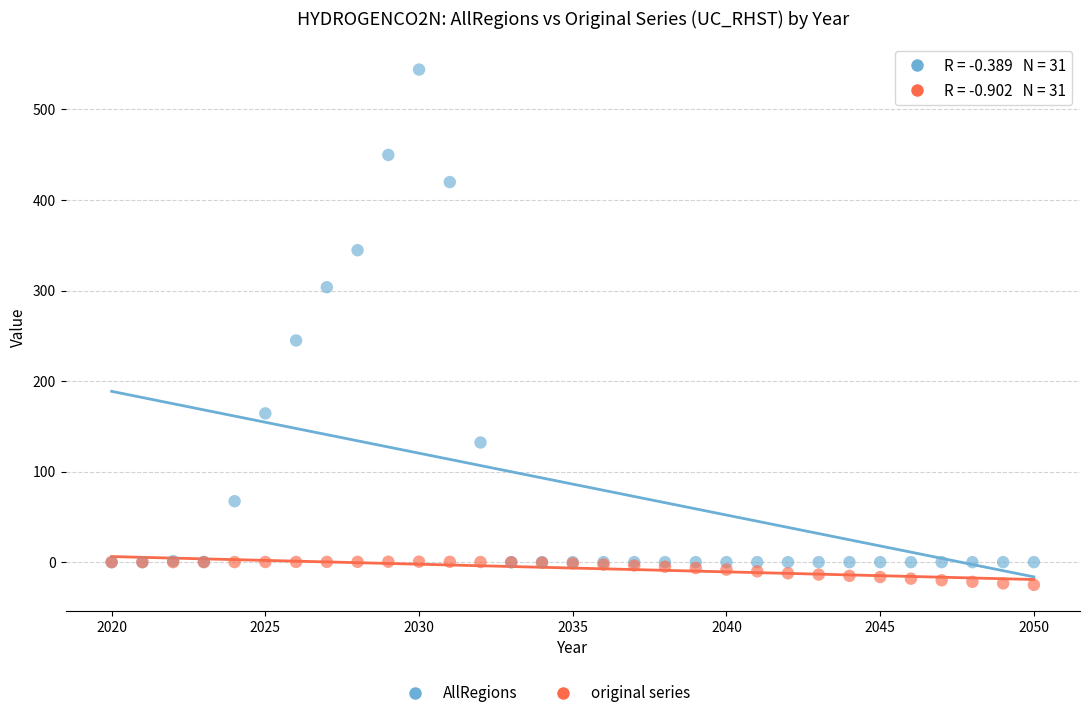

Which series reaches the maximum Y coordinate?

AllRegions